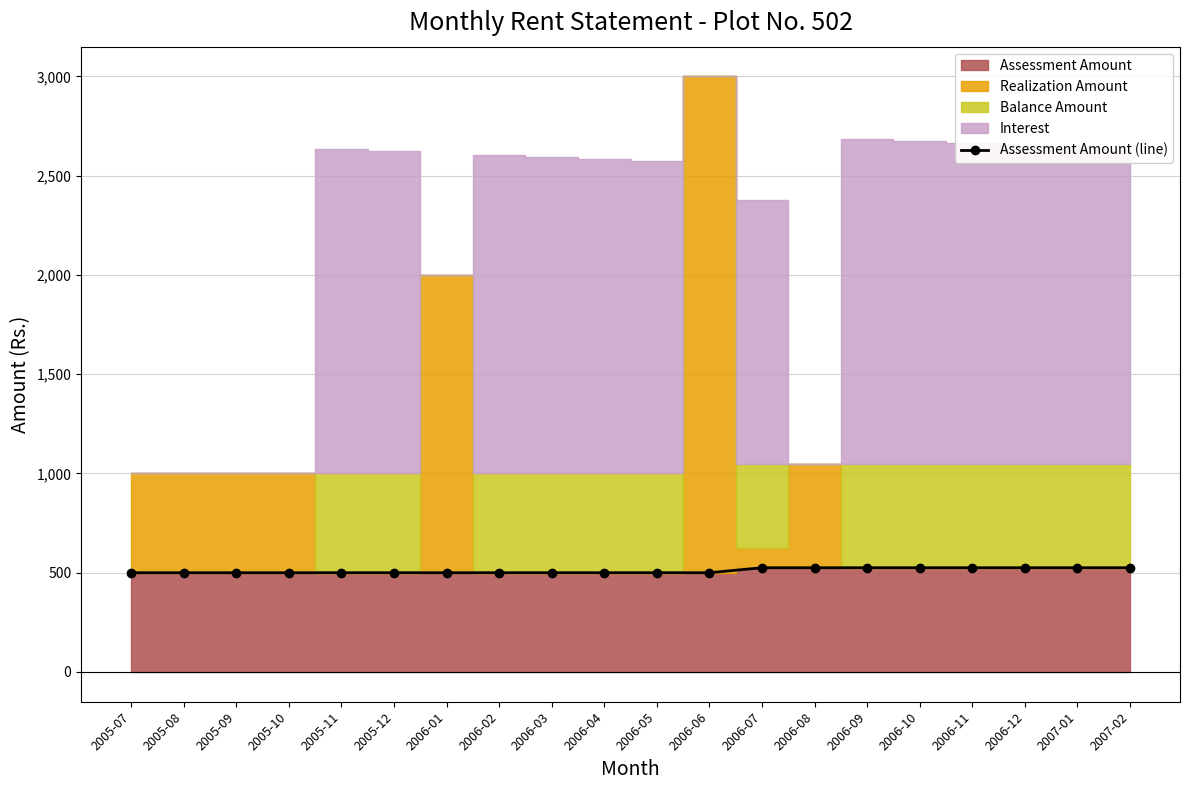

Which has a higher value, 2006-12 or 2007-02?

2006-12